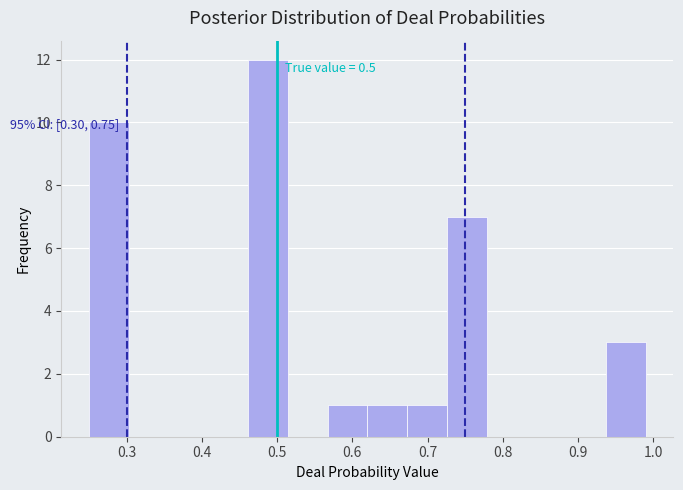

Over which range of the x-axis is the bar tallest?

0.46 to 0.51